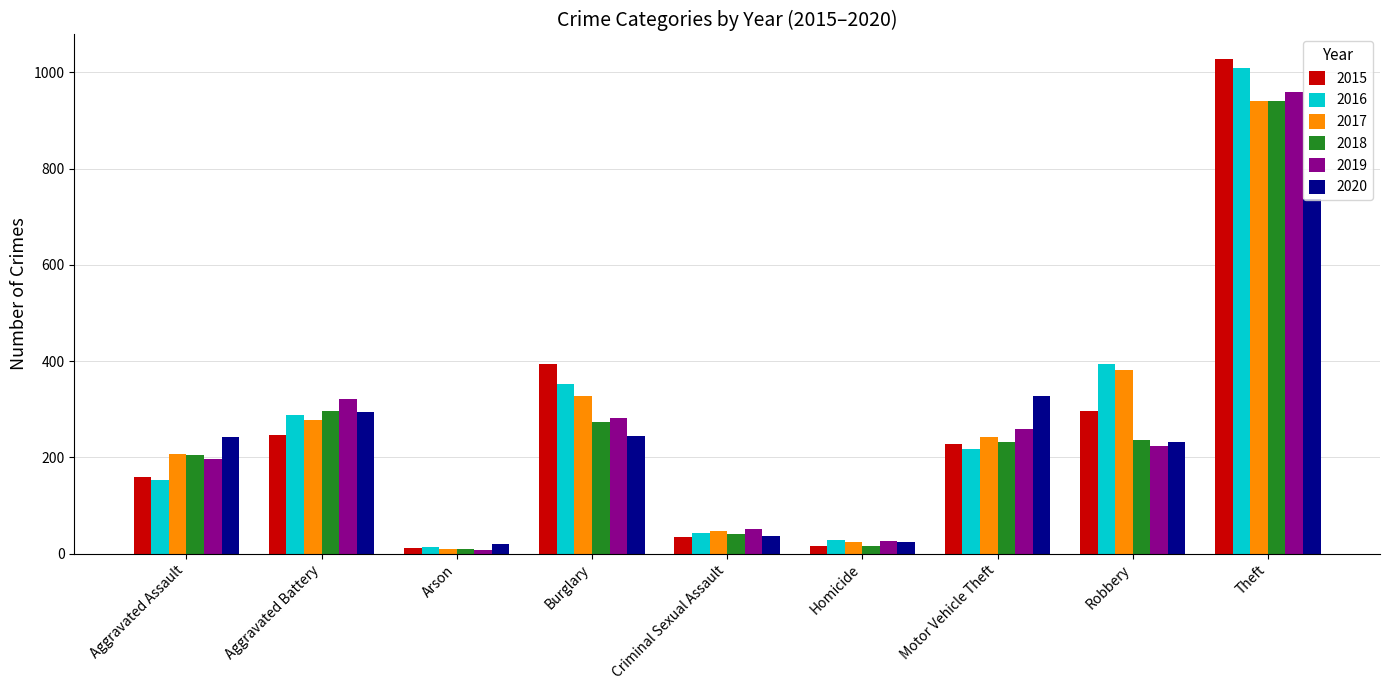

What is the total value across all series at Criminal Sexual Assault?

251